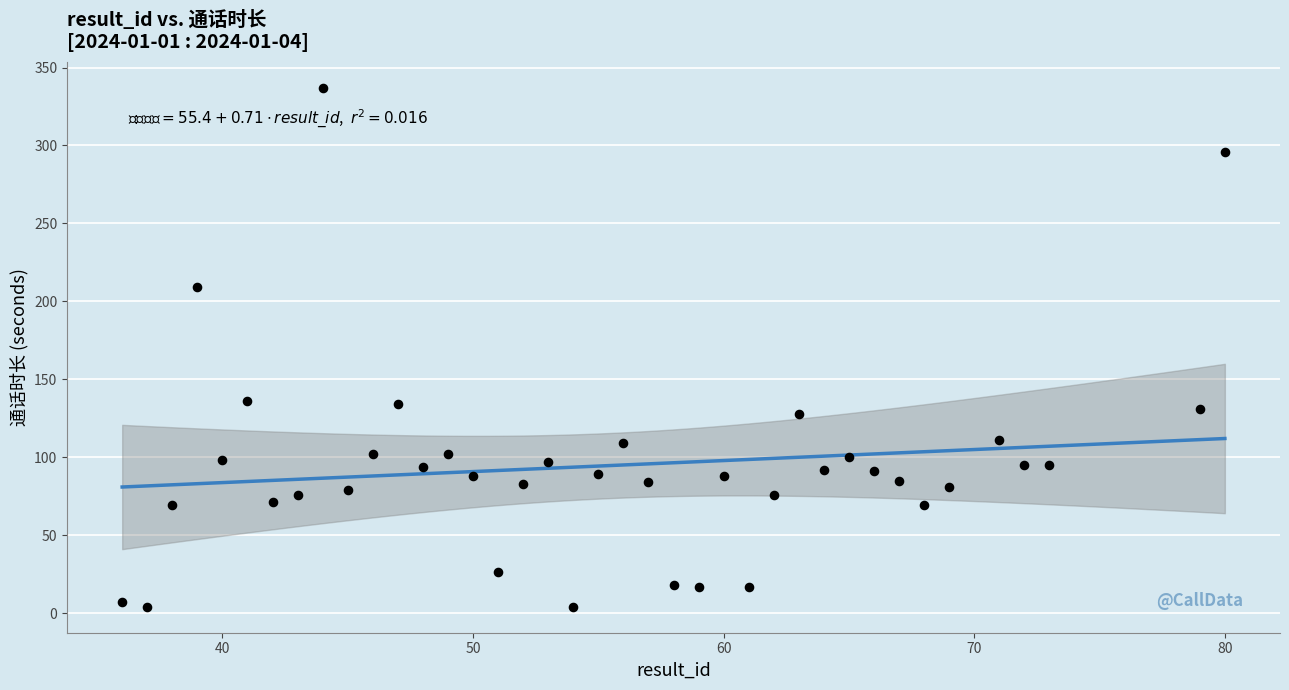

What is the range of X values (max minus min)?

44